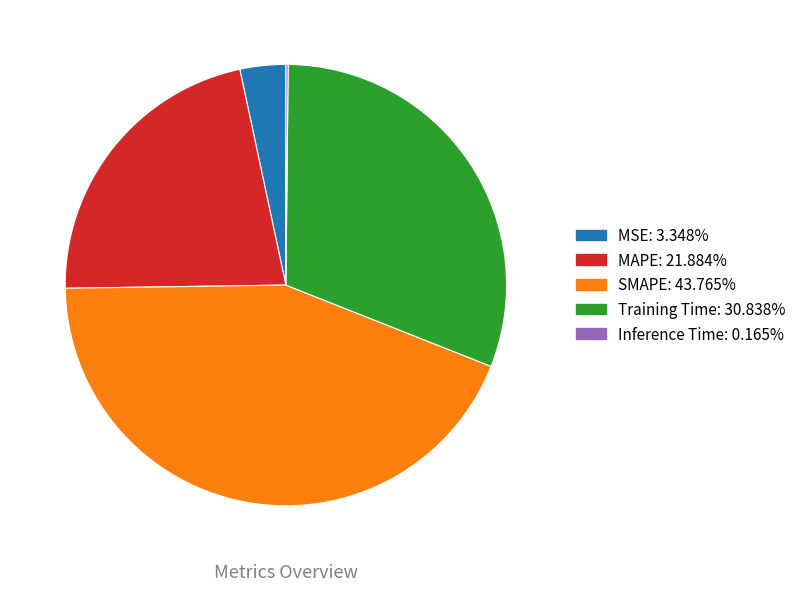

Which has a higher value, SMAPE or Training Time?

SMAPE